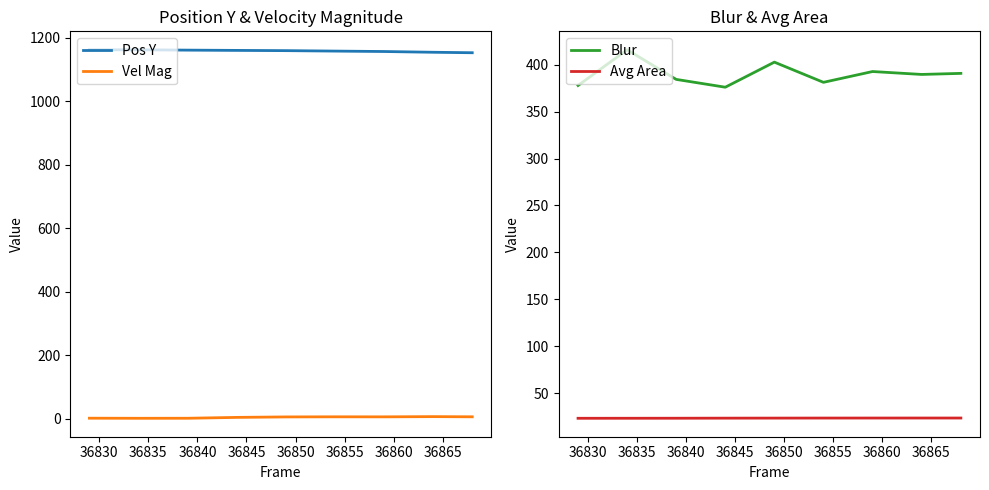

True or false: Vel Mag has more than 0 points higher than both neighbors.

True